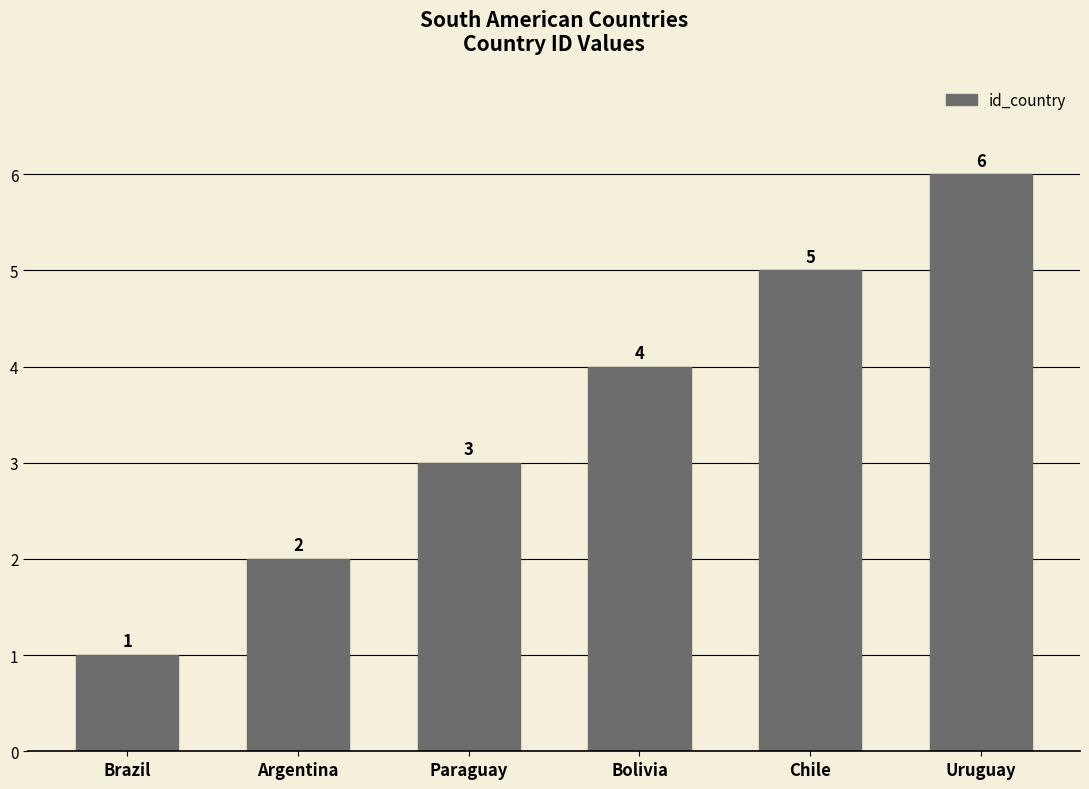

Is it true that the value at Uruguay is 6?

True